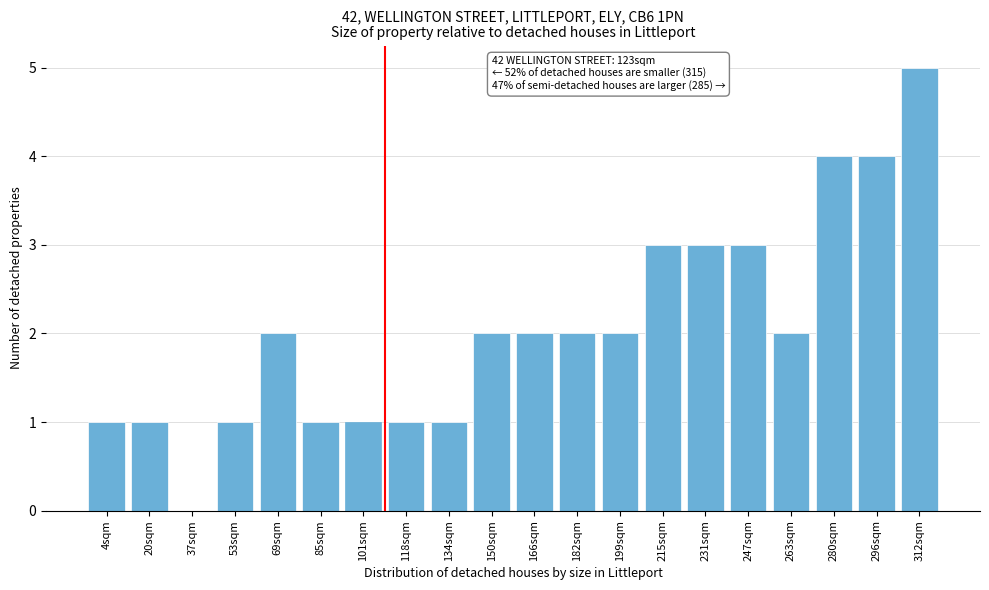

Reading left to right, extract all data points from this chart.

4sqm=1	20sqm=1	37sqm=0	53sqm=1	69sqm=2	85sqm=1	101sqm=1	118sqm=1	134sqm=1	150sqm=2	166sqm=2	182sqm=2	199sqm=2	215sqm=3	231sqm=3	247sqm=3	263sqm=2	280sqm=4	296sqm=4	312sqm=5